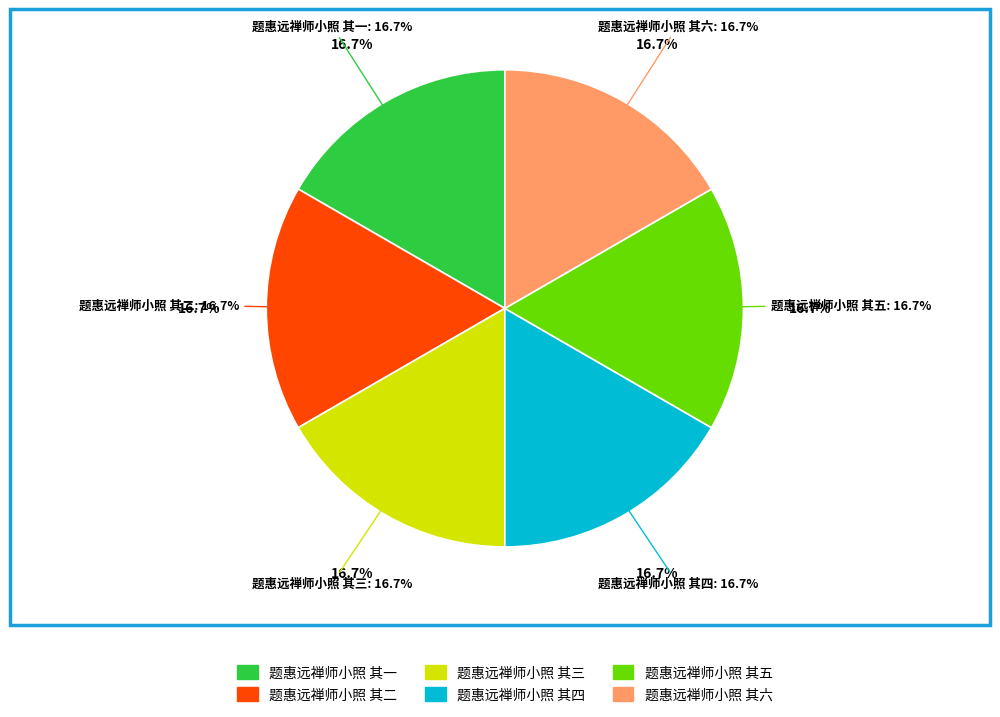

Rank the categories by value from lowest to highest.

题惠远禅师小照 其一, 题惠远禅师小照 其二, 题惠远禅师小照 其三, 题惠远禅师小照 其四, 题惠远禅师小照 其五, 题惠远禅师小照 其六